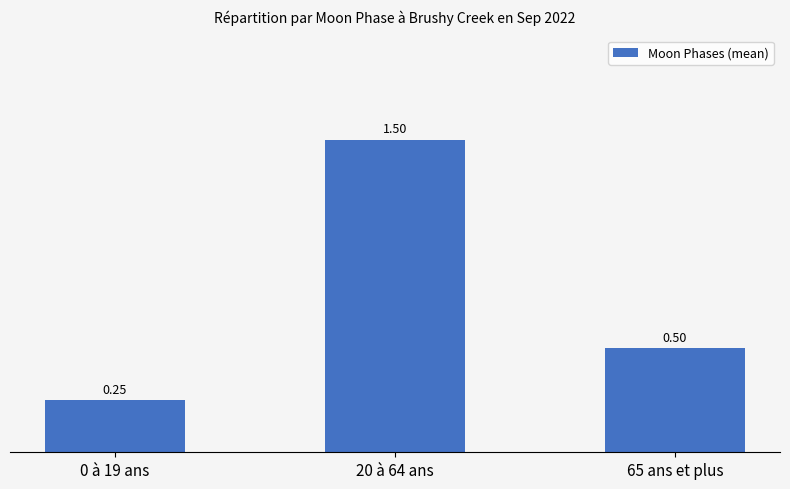

At which label is the value closest to 0?

0 à 19 ans